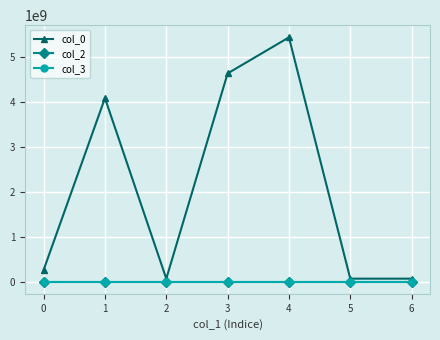

Which series has the largest total across all categories?

col_0